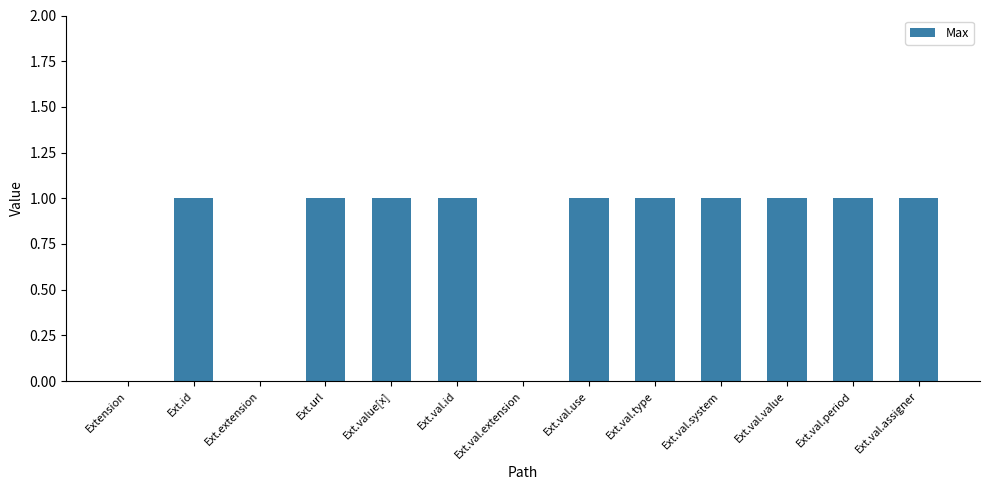

Are the bars grouped side by side (vs. stacked)?

No